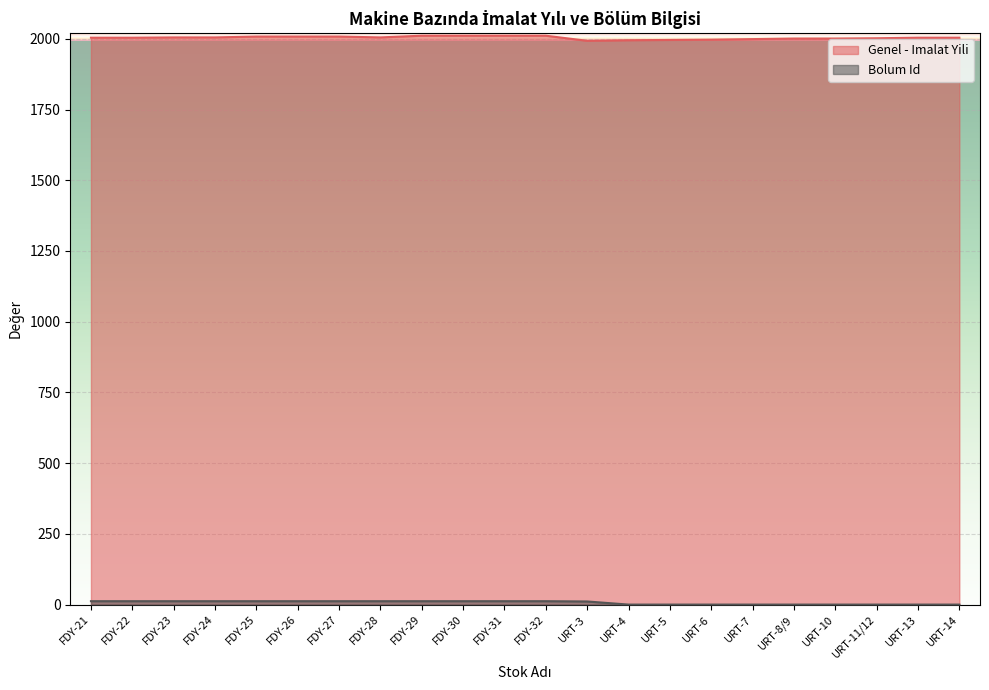

Reading right to left, list all the values displayed in this chart.

Genel - Imalat Yili: URT-14=2004	URT-13=2004	URT-11/12=2002	URT-10=2001	URT-8/9=2001	URT-7=1999	URT-6=1997	URT-5=1996	URT-4=1995	URT-3=1993	FDY-32=2011	FDY-31=2011	FDY-30=2011	FDY-29=2011	FDY-28=2005	FDY-27=2008	FDY-26=2008	FDY-25=2008	FDY-24=2005	FDY-23=2005	FDY-22=2004	FDY-21=2004
Bolum Id: URT-14=0	URT-13=0	URT-11/12=0	URT-10=0	URT-8/9=0	URT-7=0	URT-6=0	URT-5=0	URT-4=0	URT-3=11	FDY-32=12	FDY-31=12	FDY-30=12	FDY-29=12	FDY-28=12	FDY-27=12	FDY-26=12	FDY-25=12	FDY-24=12	FDY-23=12	FDY-22=12	FDY-21=12